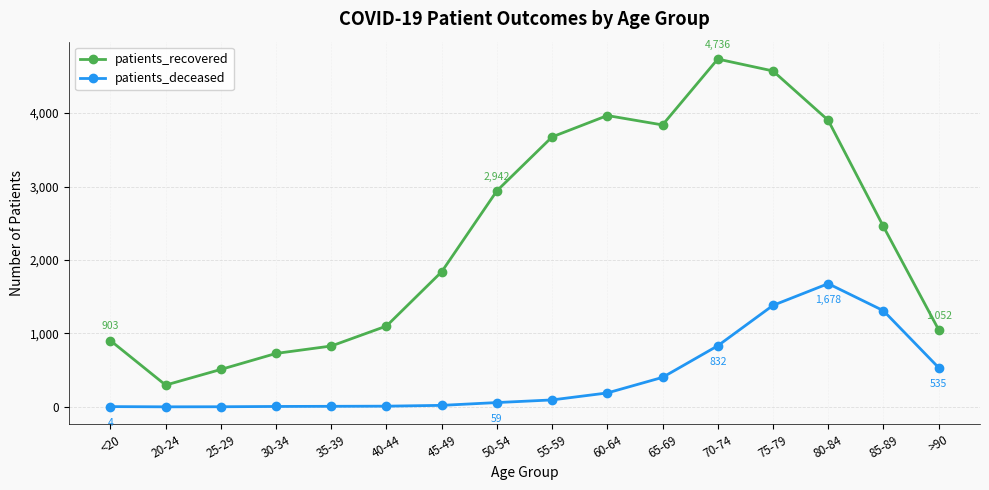

What is the sum of all patients_recovered values?

37354